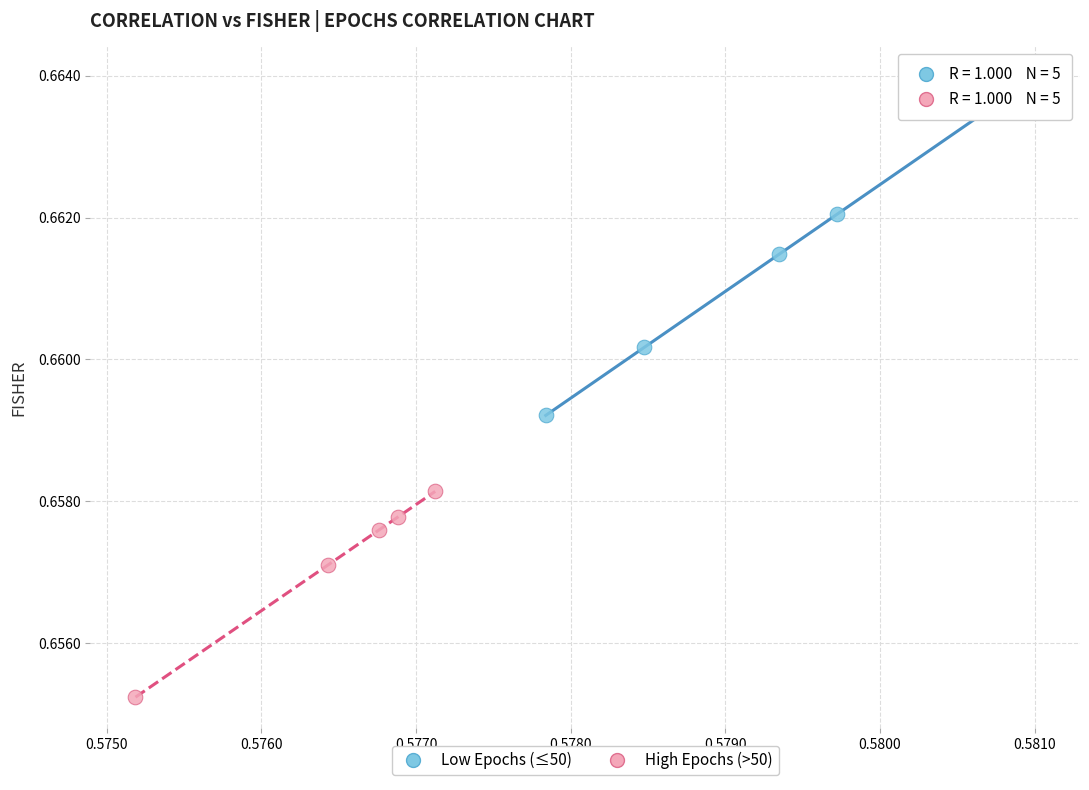

Which series has the largest Y range (max minus min)?

Low Epochs (≤50)